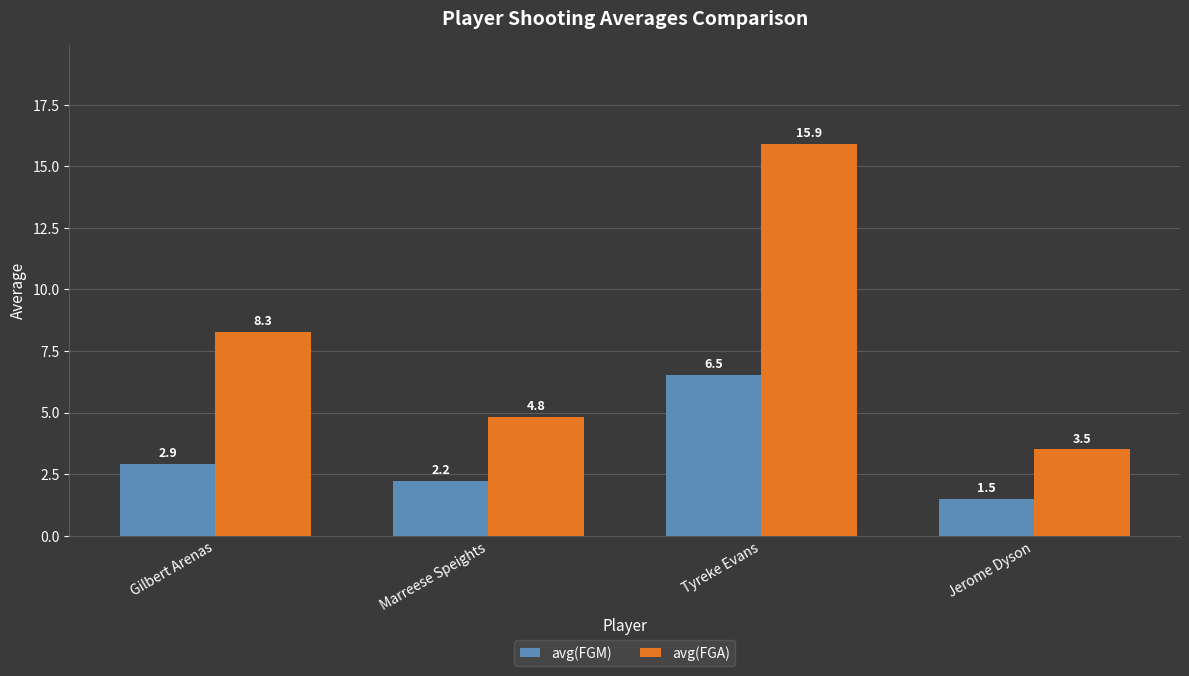

How many bars are there in each group?

2